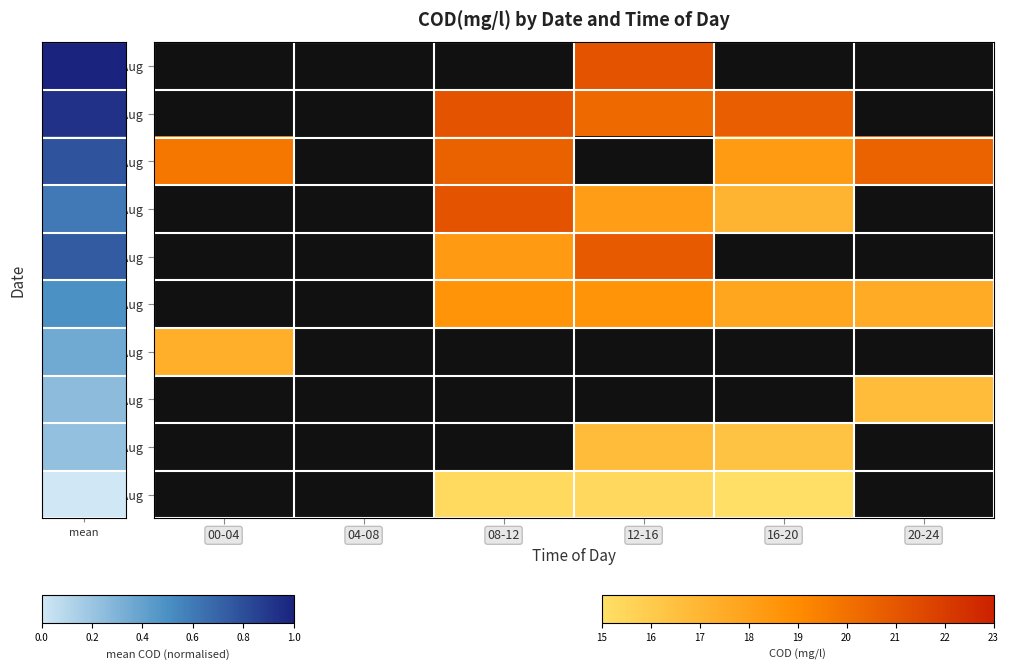

Which label corresponds to the smallest value in the chart?

16-20